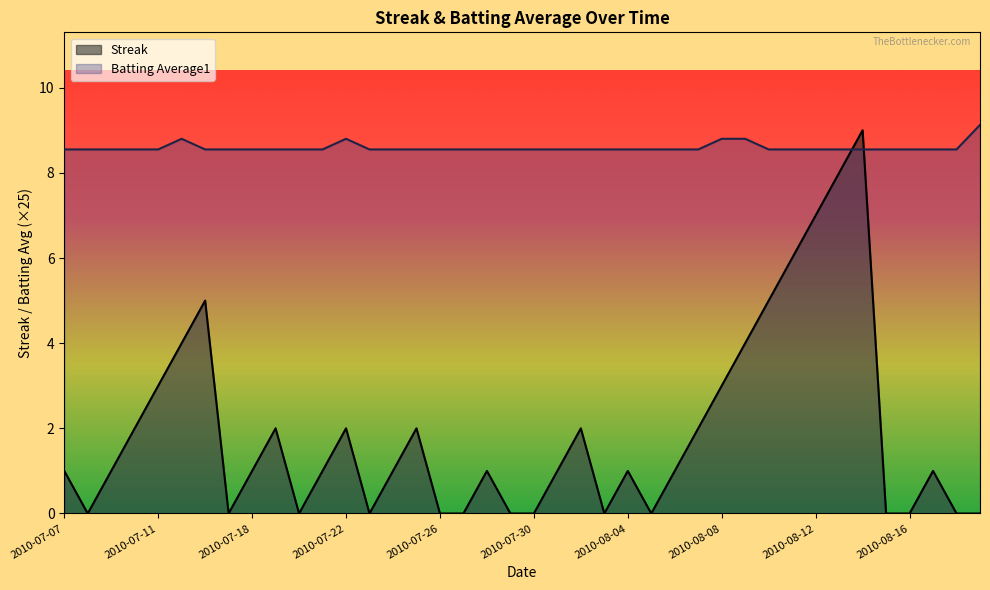

Where do Batting Average1 and Streak first cross each other?

2010-08-13 and 2010-08-14